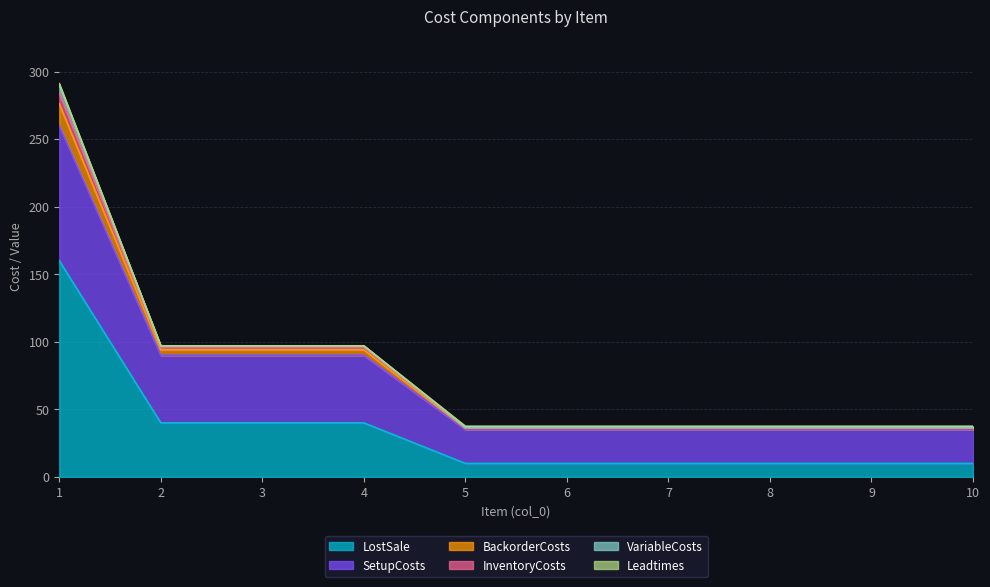

Does the chart have visible grid lines?

Yes